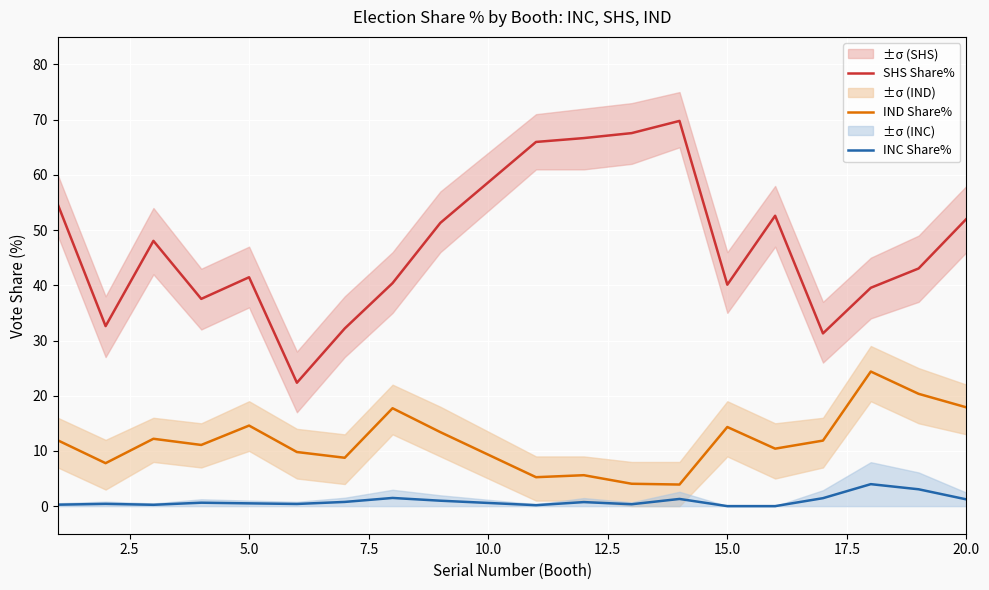

What is the difference between the maximum and minimum values in the SHS Share% series?

47.4